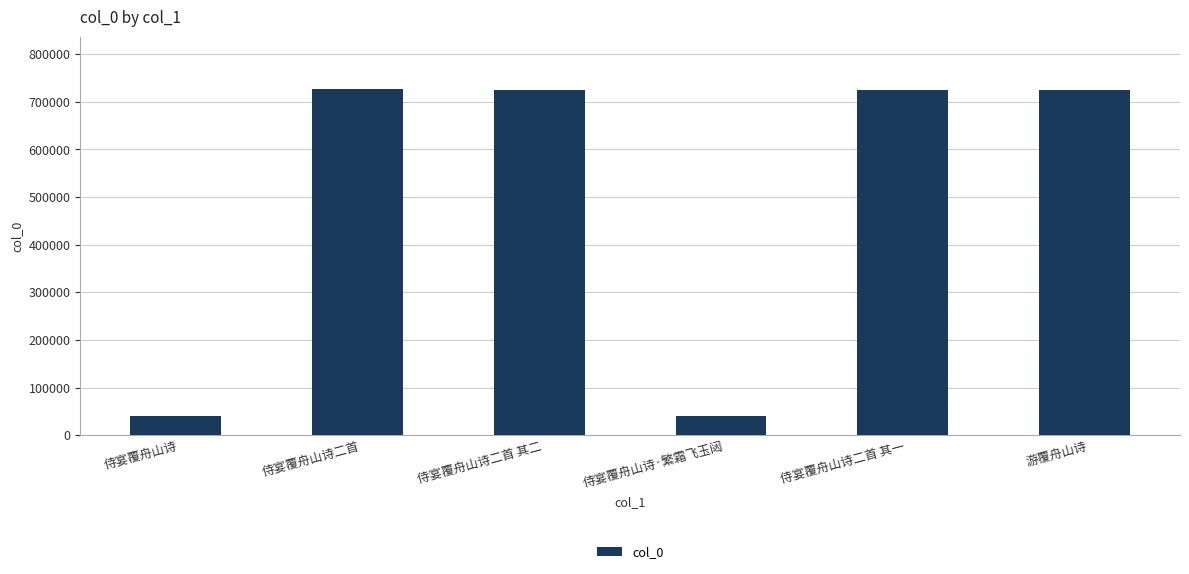

Between 游覆舟山诗 and 侍宴覆舟山诗, which is larger?

游覆舟山诗